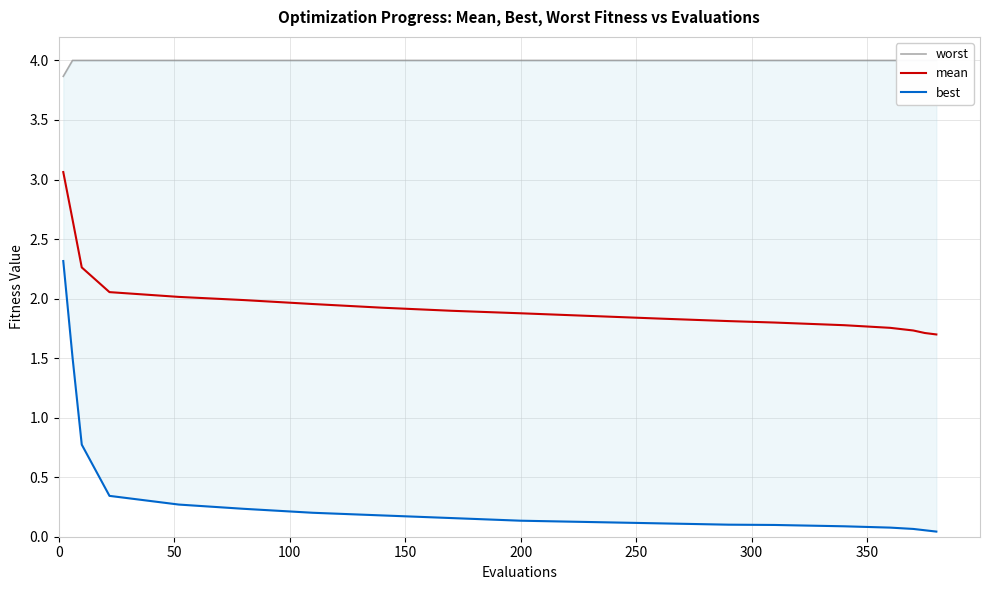

What is the lowest value of the worst series?

3.9